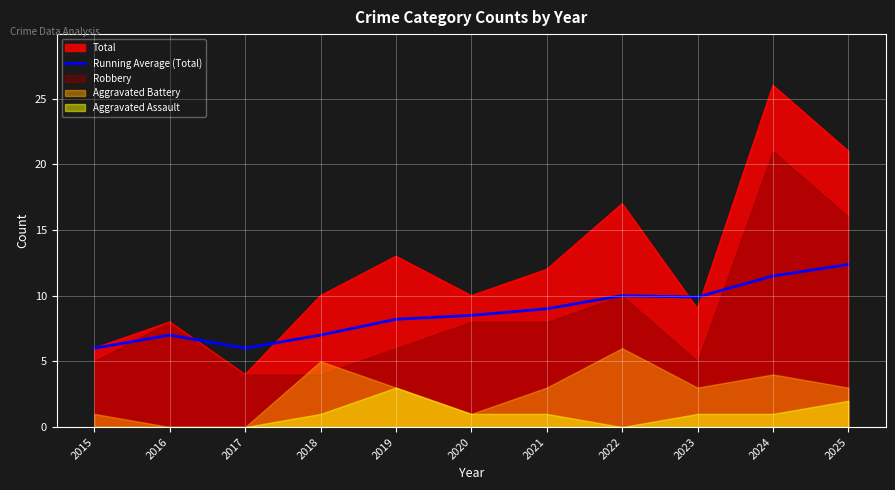

Is the value of Running Average (Total) at 2023 greater than the value of Total at 2024?

No